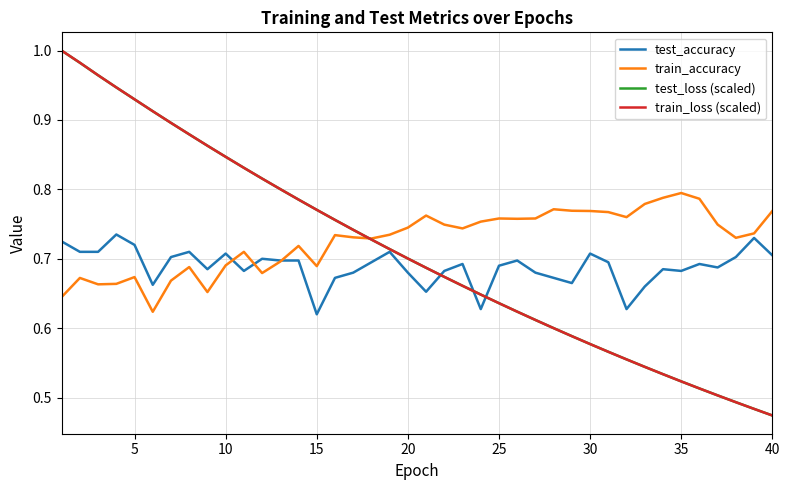

Is this an area chart (filled region under the line)?

No